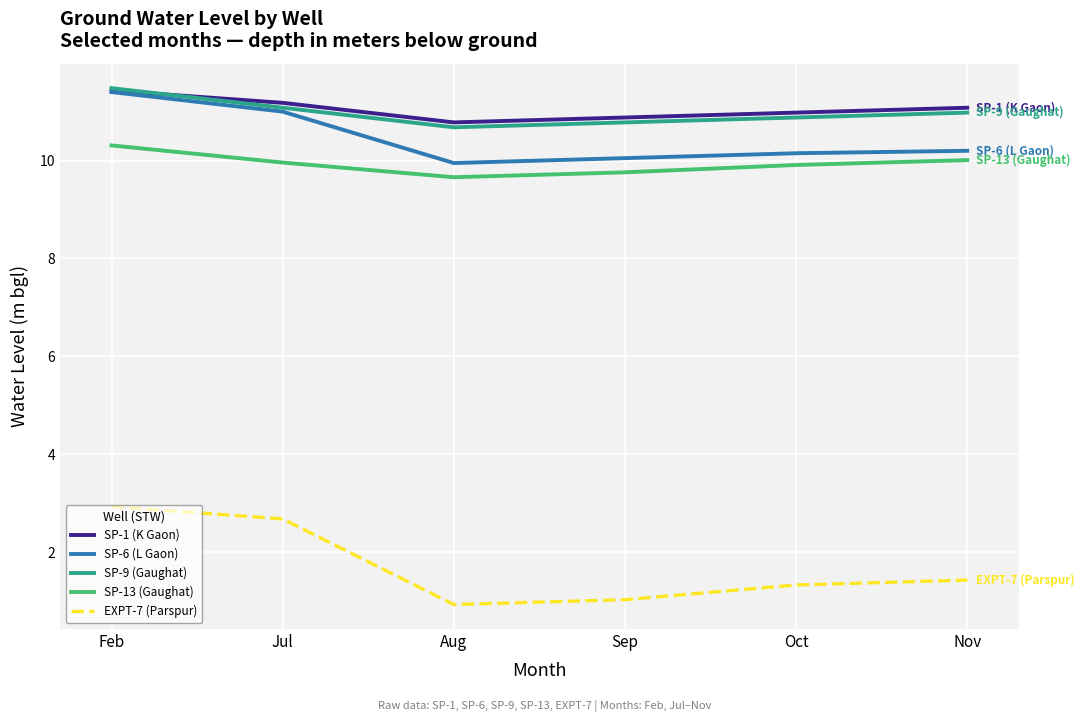

What position from the left is Nov?

6